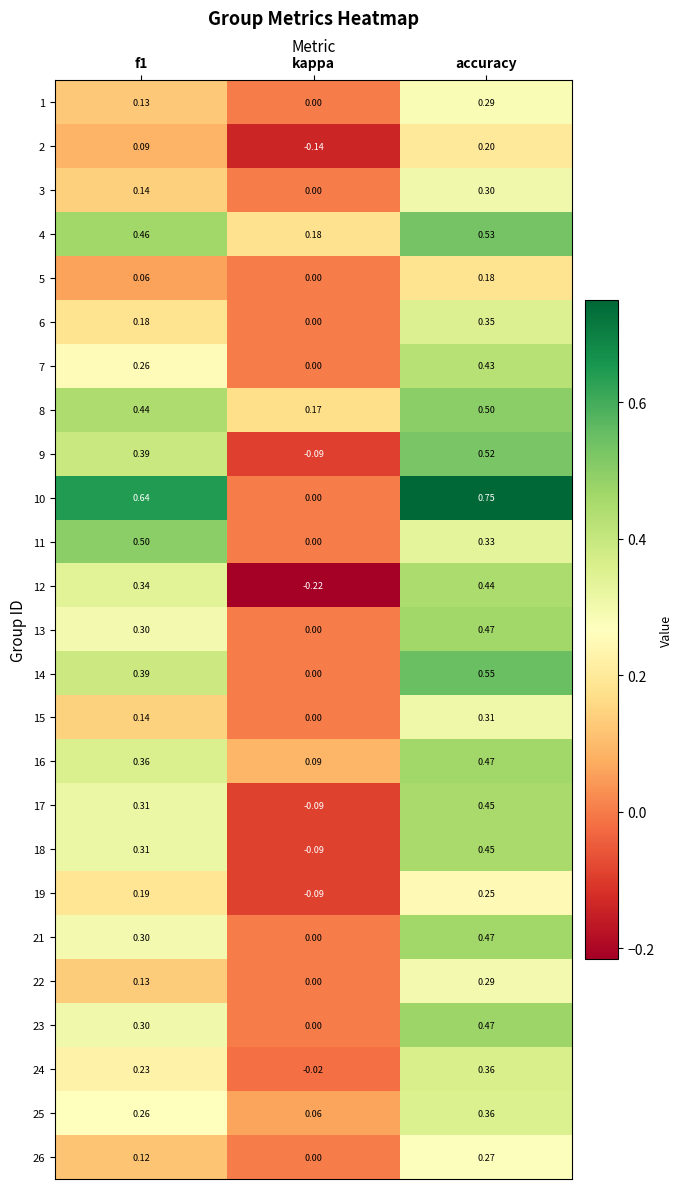

Which category has the highest value across all series?

accuracy